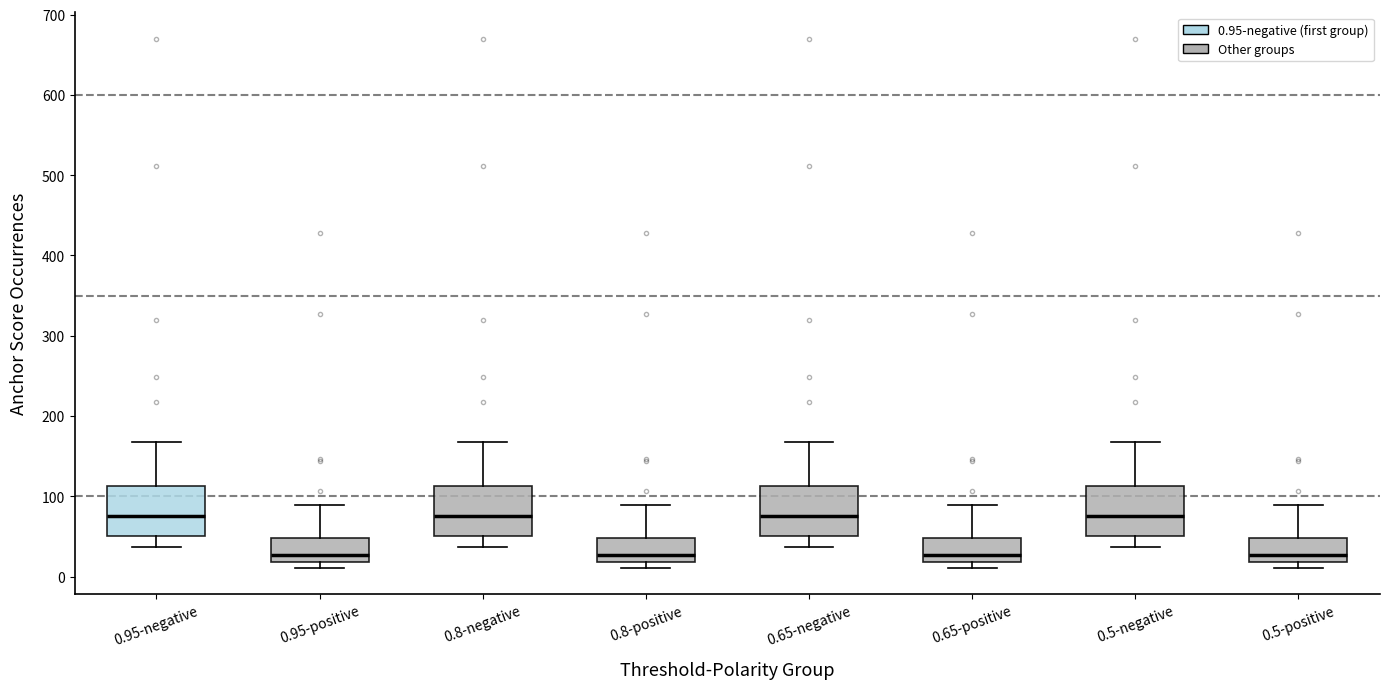

Reading left to right, read every box against the y-axis: the position of its median line, the range the box covers, and the ends of its whiskers. The values are not printed on the chart, so give them approximately, as read against the axis.

0.95-negative: median 80, box 50 to 110, whiskers 40 to 170
0.95-positive: median 30, box 20 to 50, whiskers 10 to 90
0.8-negative: median 80, box 50 to 110, whiskers 40 to 170
0.8-positive: median 30, box 20 to 50, whiskers 10 to 90
0.65-negative: median 80, box 50 to 110, whiskers 40 to 170
0.65-positive: median 30, box 20 to 50, whiskers 10 to 90
0.5-negative: median 80, box 50 to 110, whiskers 40 to 170
0.5-positive: median 30, box 20 to 50, whiskers 10 to 90